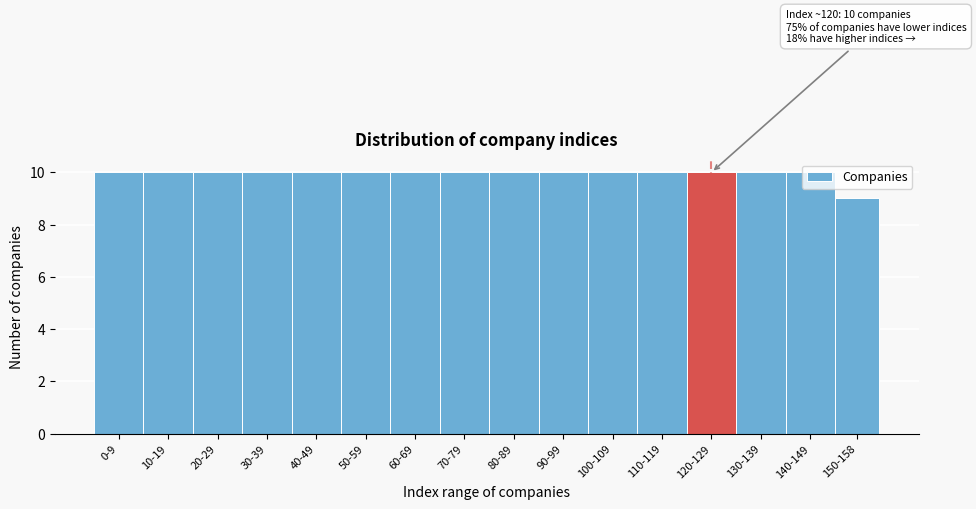

What is the greatest value displayed?

10